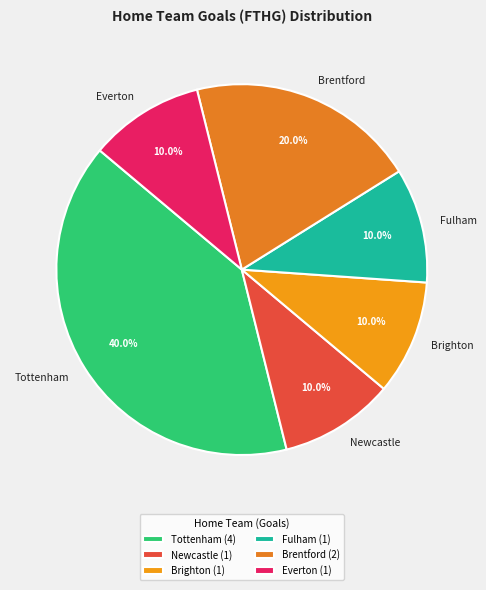

Is Newcastle the majority of the pie?

No